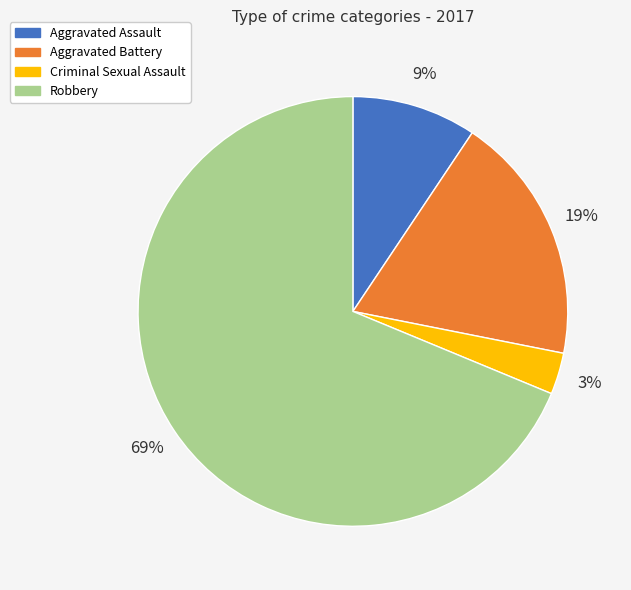

Combined, do Criminal Sexual Assault and Robbery account for over 50%?

Yes